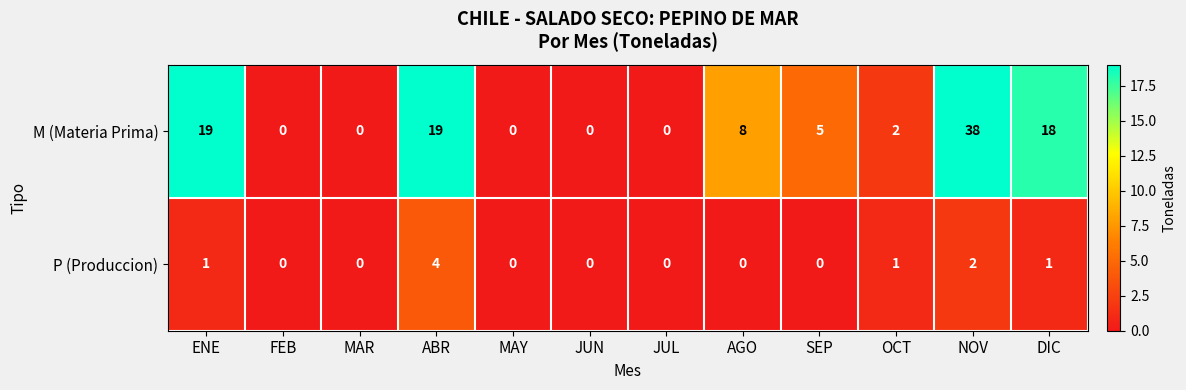

Count the number of data series in this chart.

2